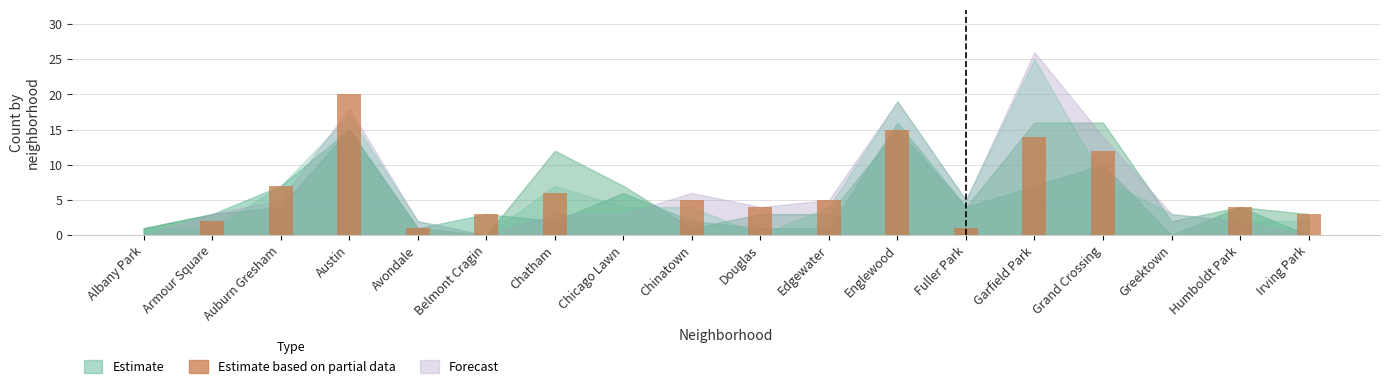

Read the value at Englewood, to the nearest 10.

20